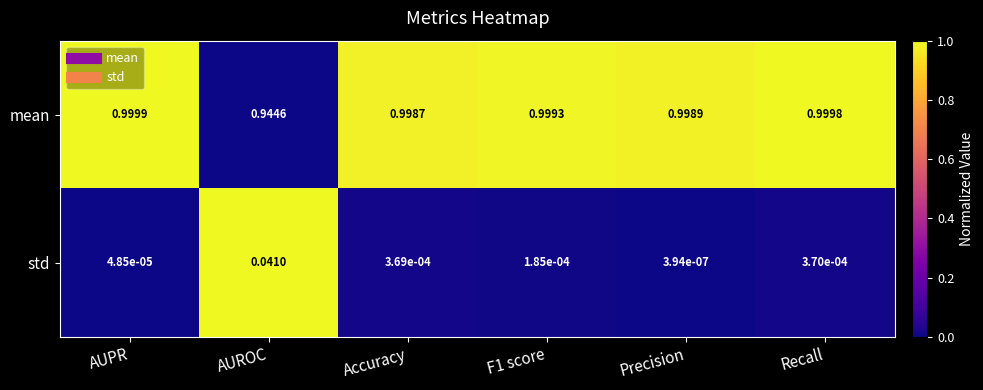

How many series are shown in this chart?

2